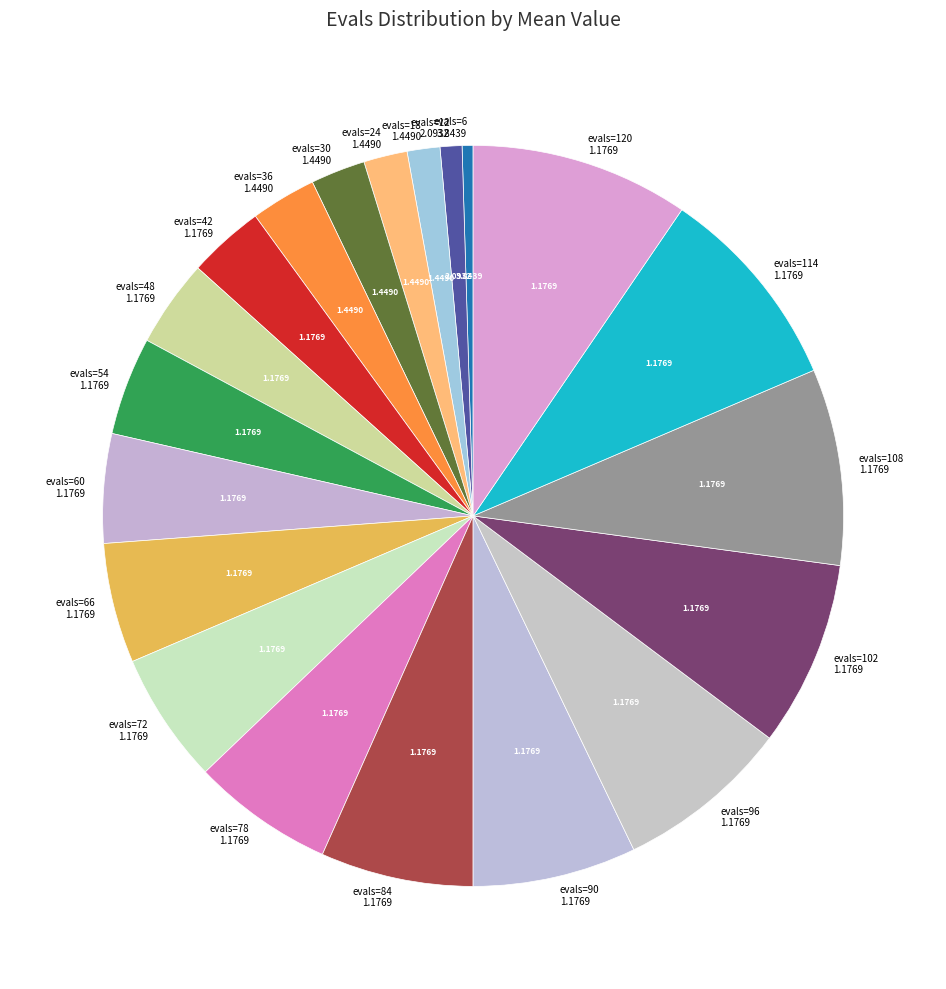

What is the ratio of the value at evals=48 1.1769 to the value at evals=108 1.1769?

0.4